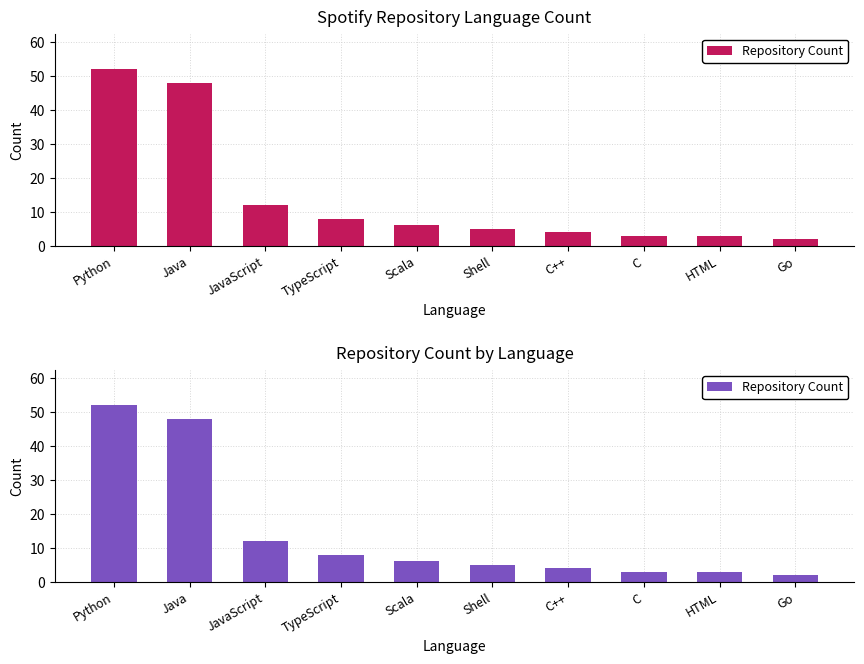

Reading left to right, transcribe all the data shown in this chart.

52	48	12	8	6	5	4	3	3	2